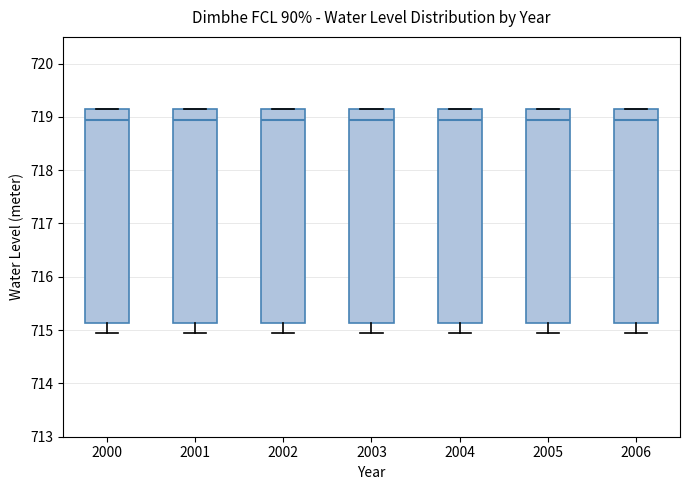

Reading left to right, read every box against the y-axis: the position of its median line, the range the box covers, and the ends of its whiskers. The values are not printed on the chart, so give them approximately, as read against the axis.

2000: median 718.9, box 715.1 to 719.1, whiskers 715.0 to 719.1
2001: median 718.9, box 715.1 to 719.1, whiskers 715.0 to 719.1
2002: median 718.9, box 715.1 to 719.1, whiskers 715.0 to 719.1
2003: median 718.9, box 715.1 to 719.1, whiskers 715.0 to 719.1
2004: median 718.9, box 715.1 to 719.1, whiskers 715.0 to 719.1
2005: median 718.9, box 715.1 to 719.1, whiskers 715.0 to 719.1
2006: median 718.9, box 715.1 to 719.1, whiskers 715.0 to 719.1